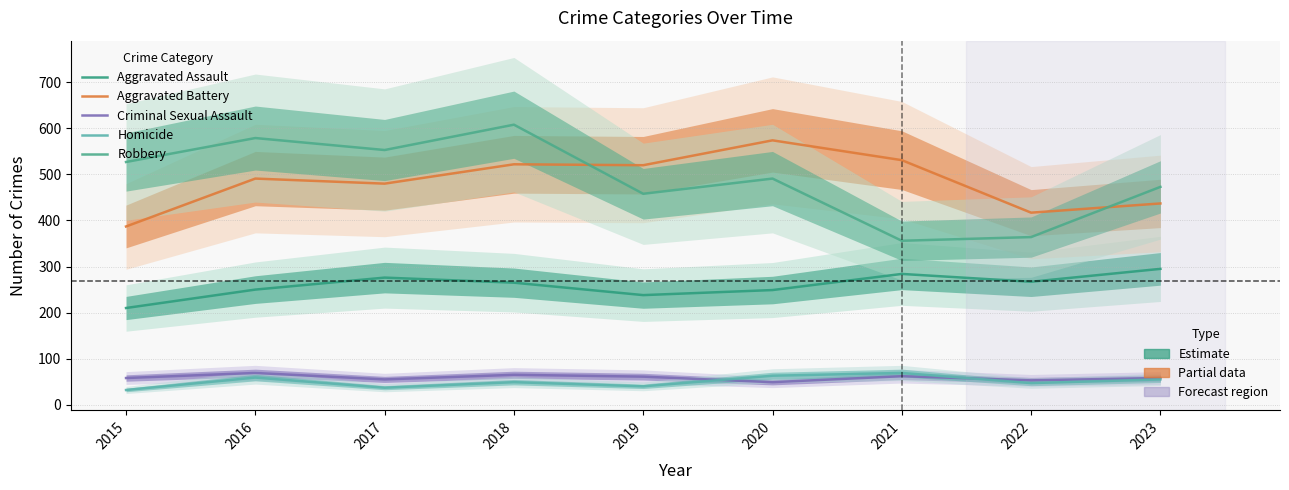

Between 2015 and 2018, which is larger?

2018